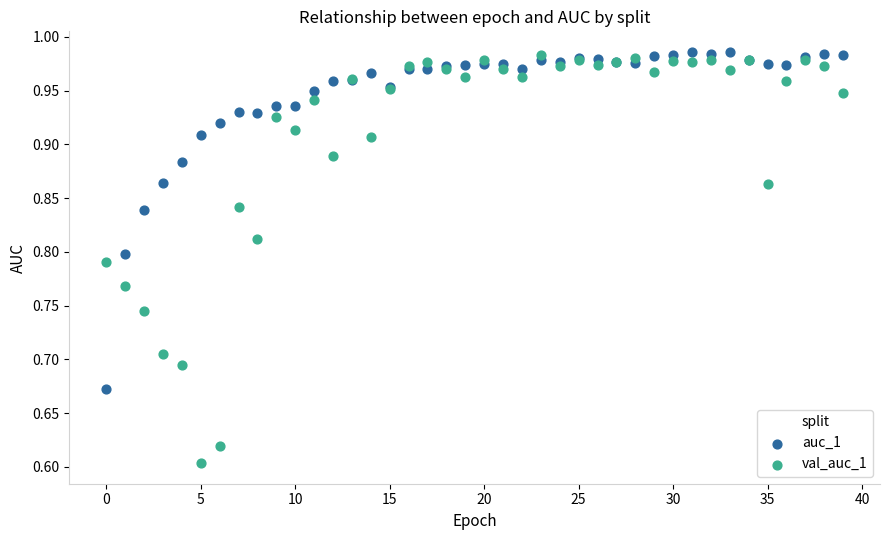

Which series has the widest spread of Y values?

val_auc_1